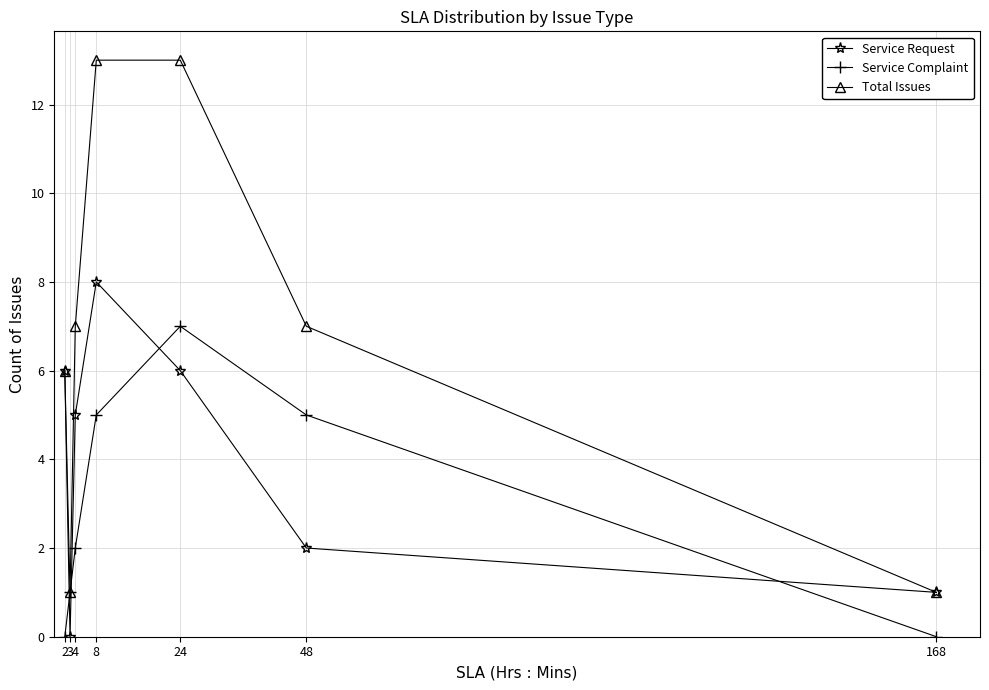

Where is Service Request nearest to the value 4?

4